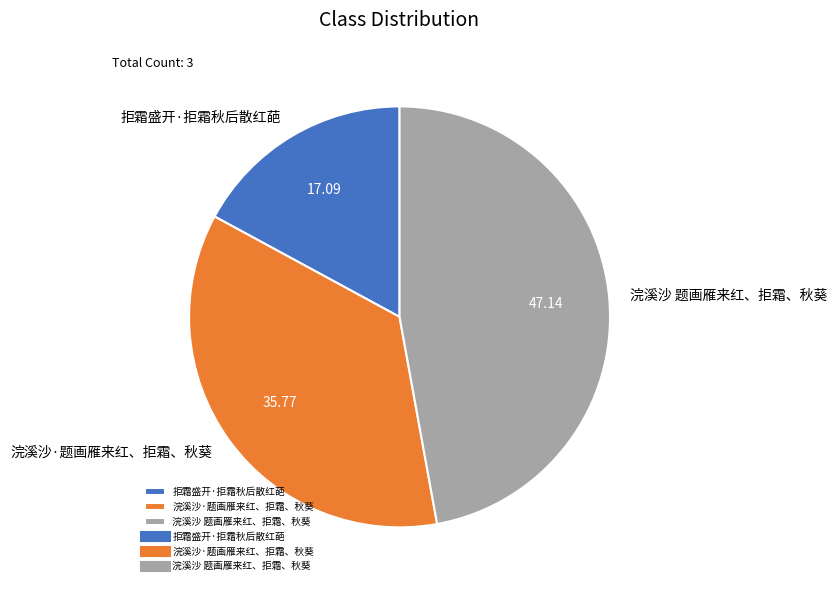

Which slice is the largest?

浣溪沙 题画雁来红、拒霜、秋葵